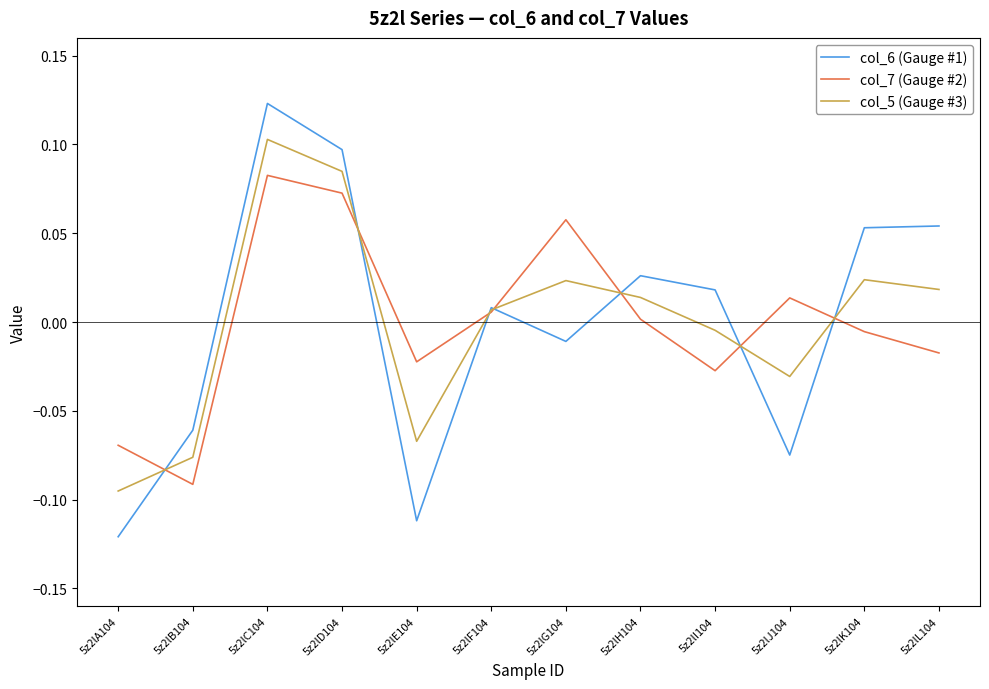

Rank the categories by col_7 (Gauge #2) value from lowest to highest.

5z2lB104, 5z2lA104, 5z2lI104, 5z2lE104, 5z2lL104, 5z2lK104, 5z2lH104, 5z2lF104, 5z2lJ104, 5z2lG104, 5z2lD104, 5z2lC104